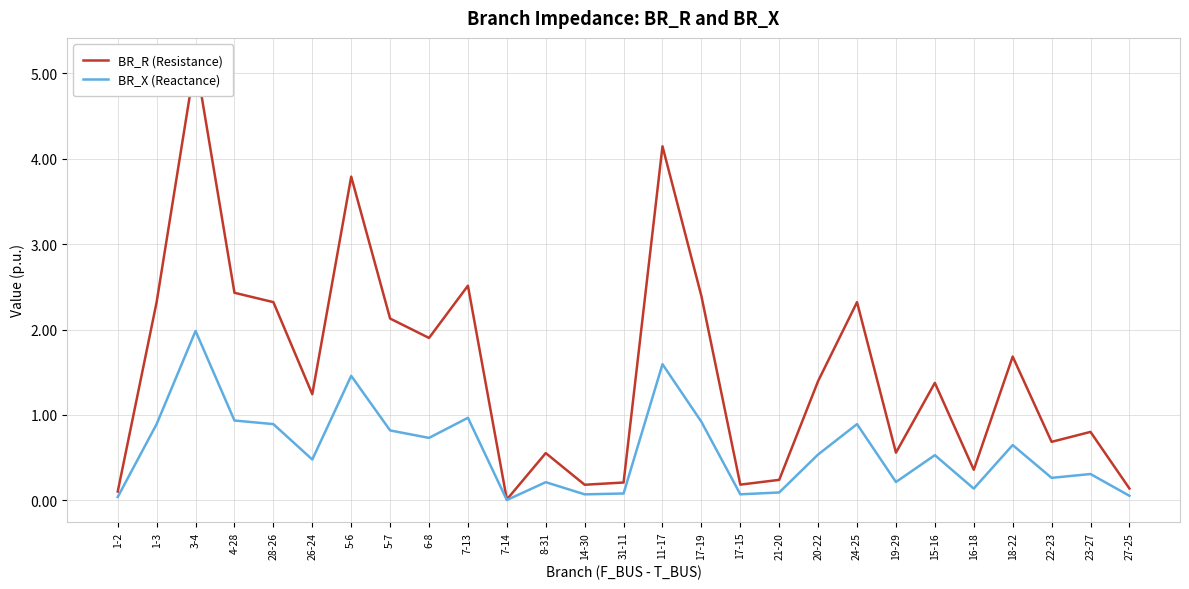

True or false: BR_R (Resistance) and BR_X (Reactance) intersect in this chart.

False